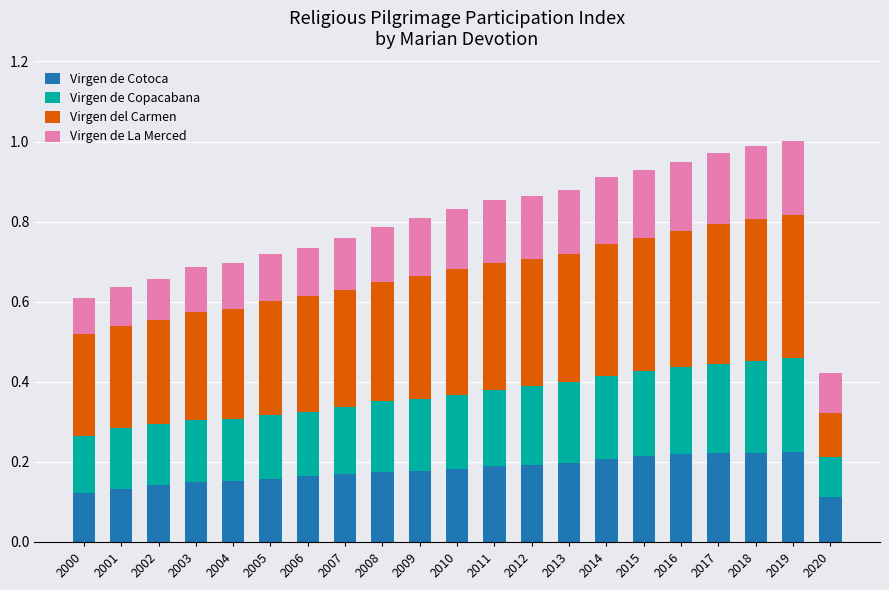

What is the total value across all series at 2004?

0.7